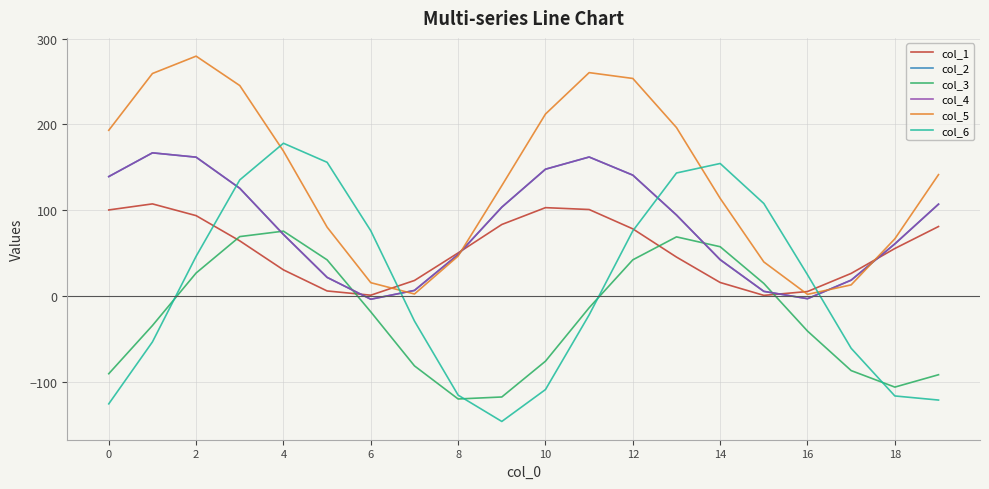

What is the value of the col_3 point at the 14th from the left?

68.9